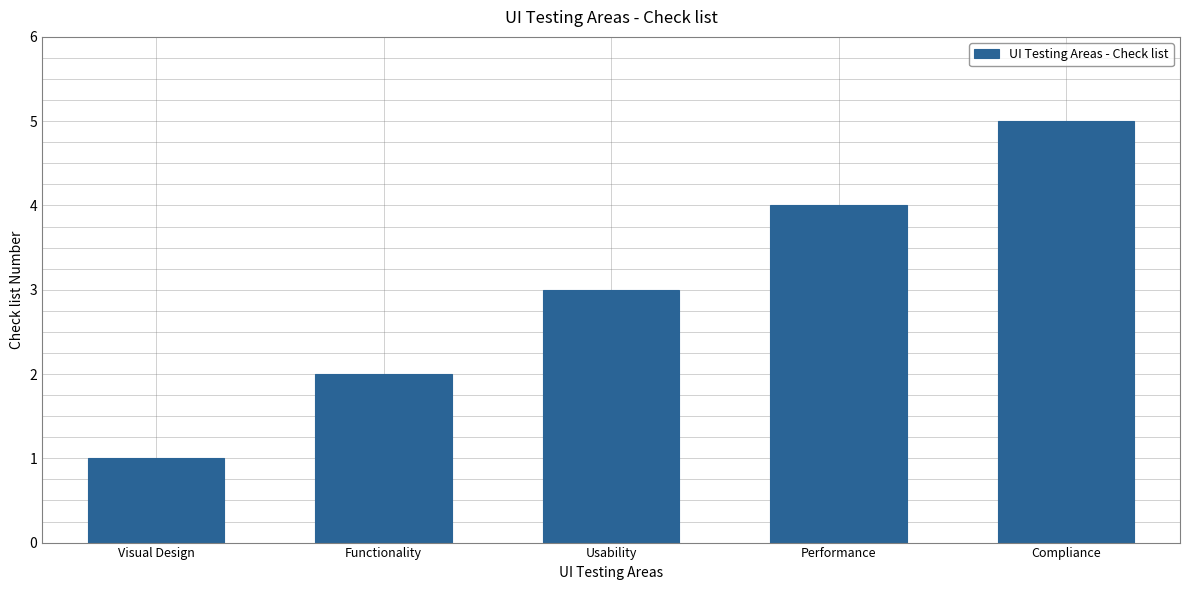

What is the sum of all values?

15